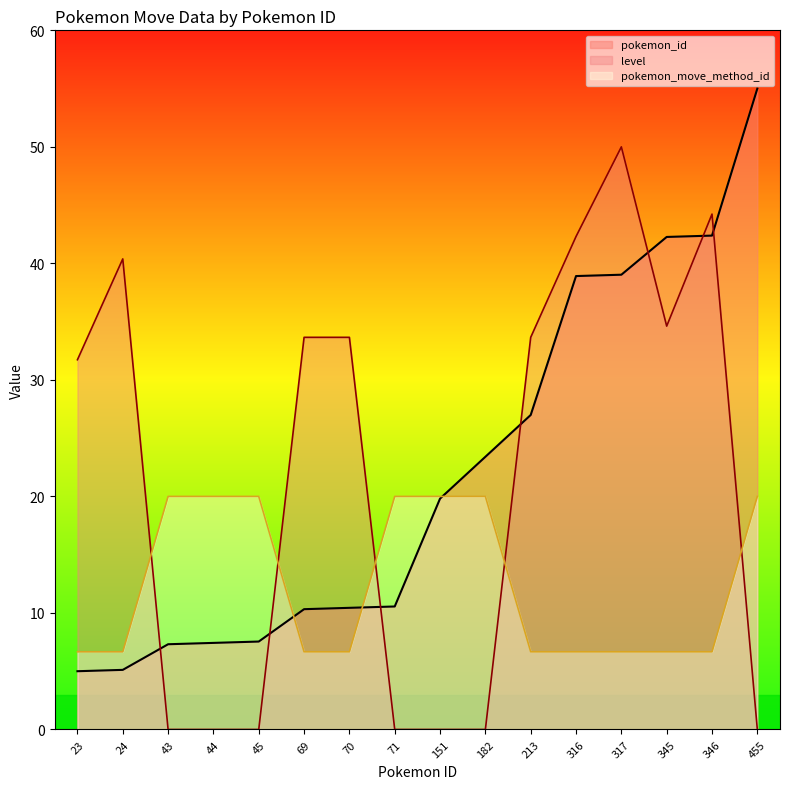

What is the spread (max minus min) of values at 182?

23.4